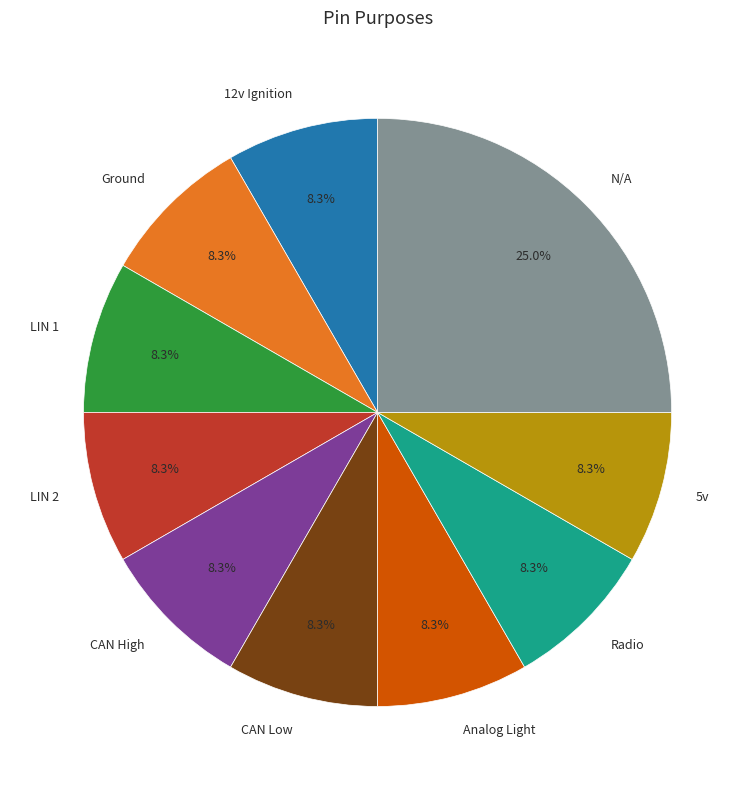

Which slice is the largest?

N/A